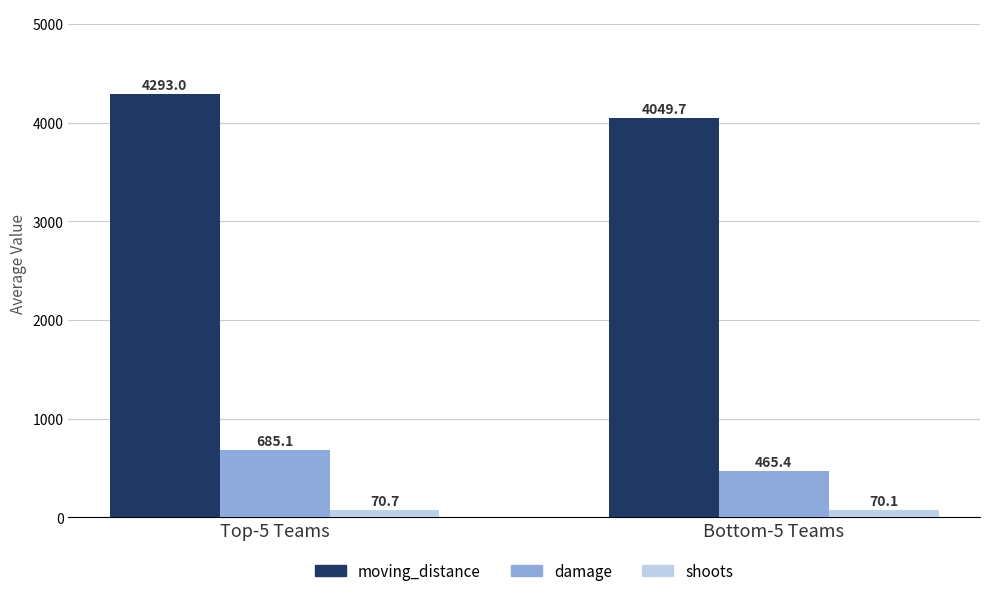

Is it true that moving_distance equals 4049.7 at Bottom-5 Teams?

True